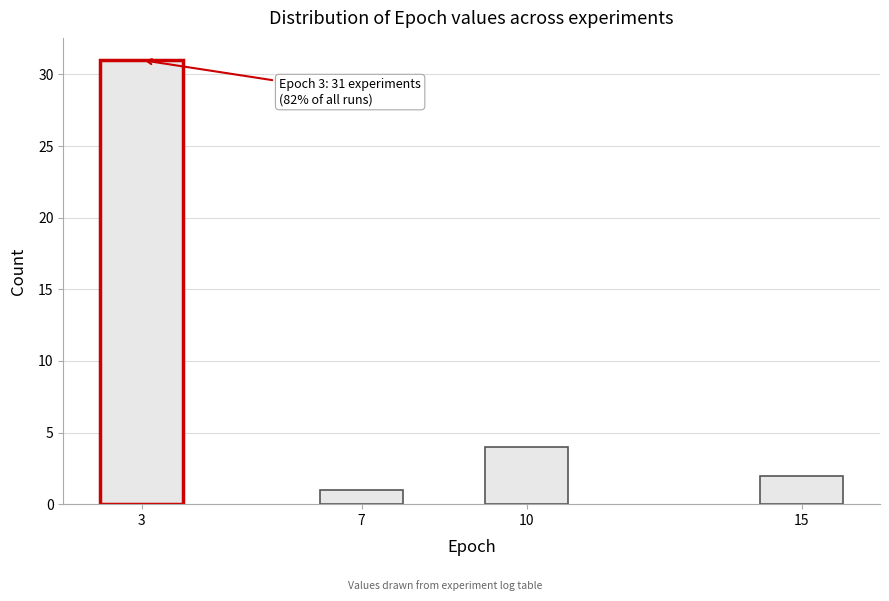

Reading left to right, list all the values displayed in this chart.

3=31	7=1	10=4	15=2